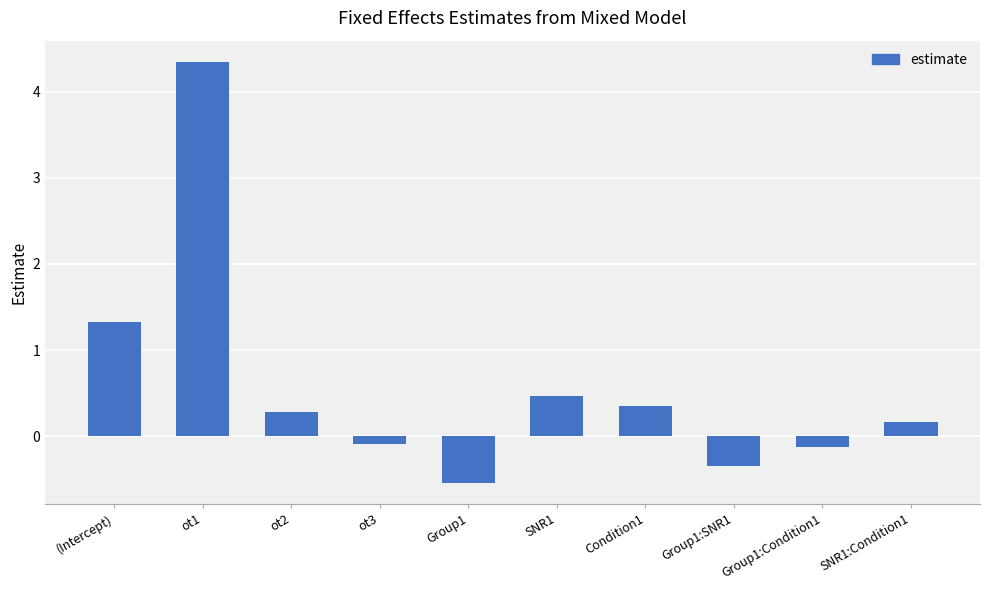

What is the minimum value shown in the chart?

-0.5